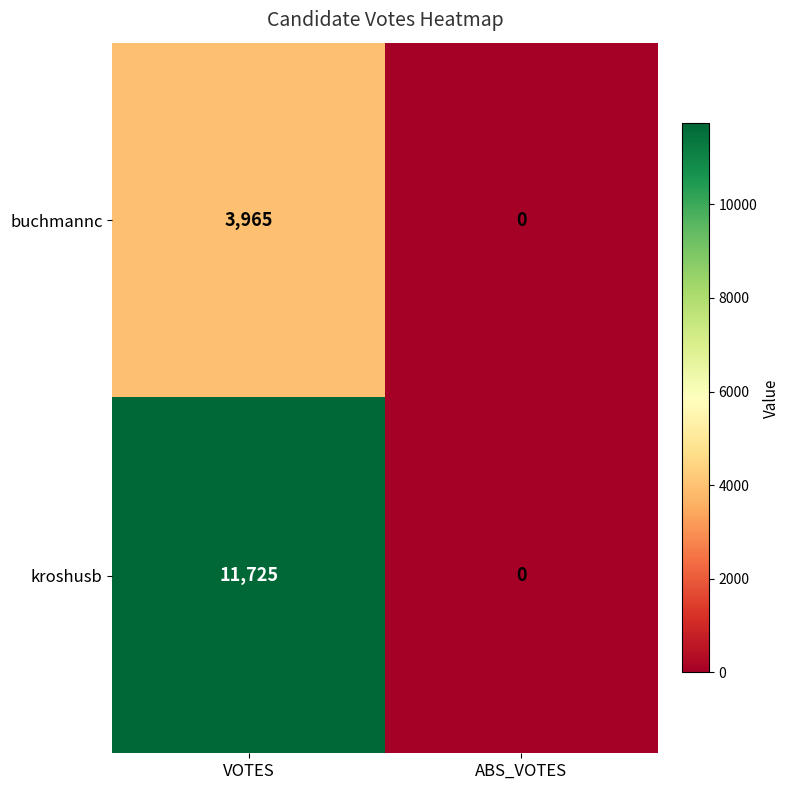

Rank the series by their average value, from lowest to highest.

buchmannc, kroshusb